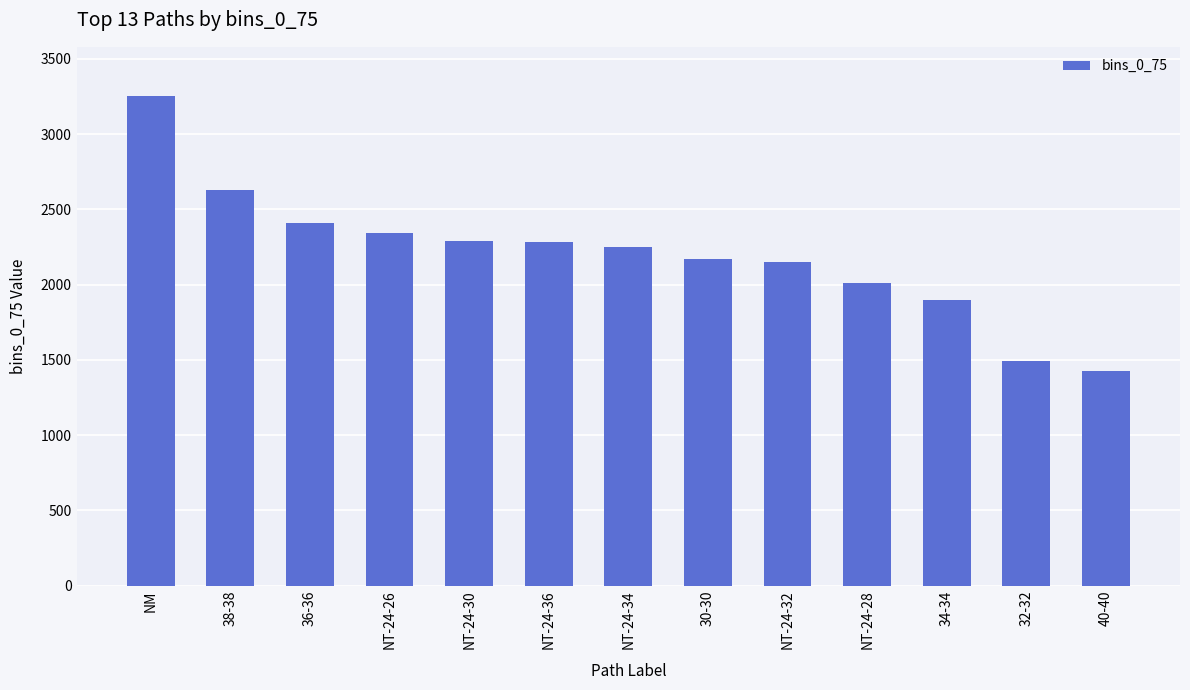

What is the label of the 6th bar from the right?

30-30